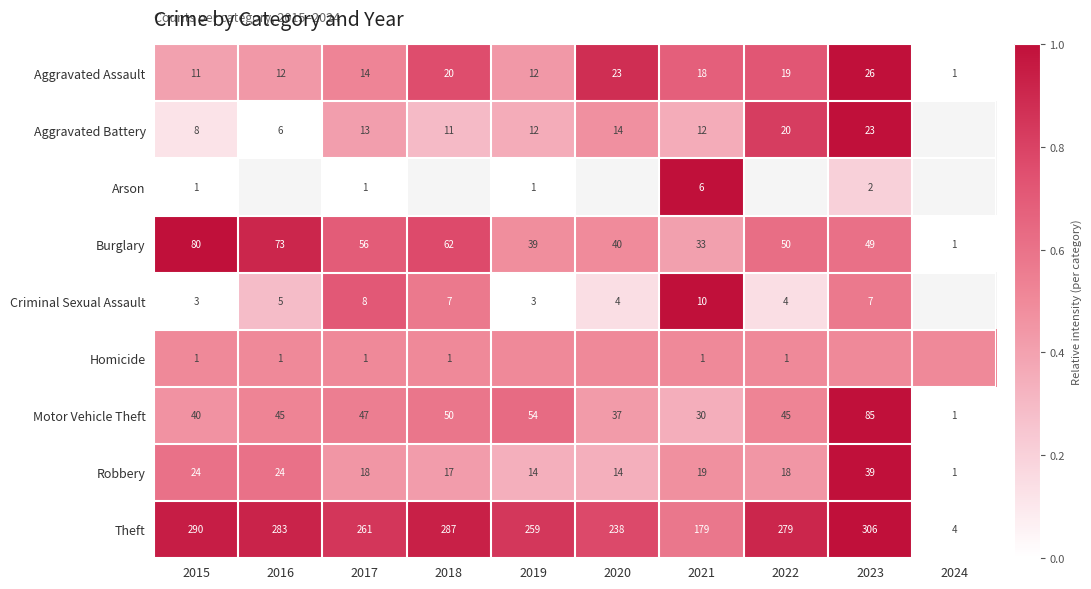

What is the difference between the second highest and minimum values in the Robbery series?

23.0